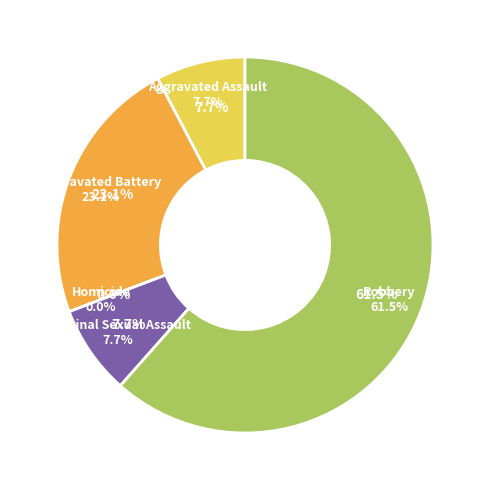

Count the number of slices in the pie.

5